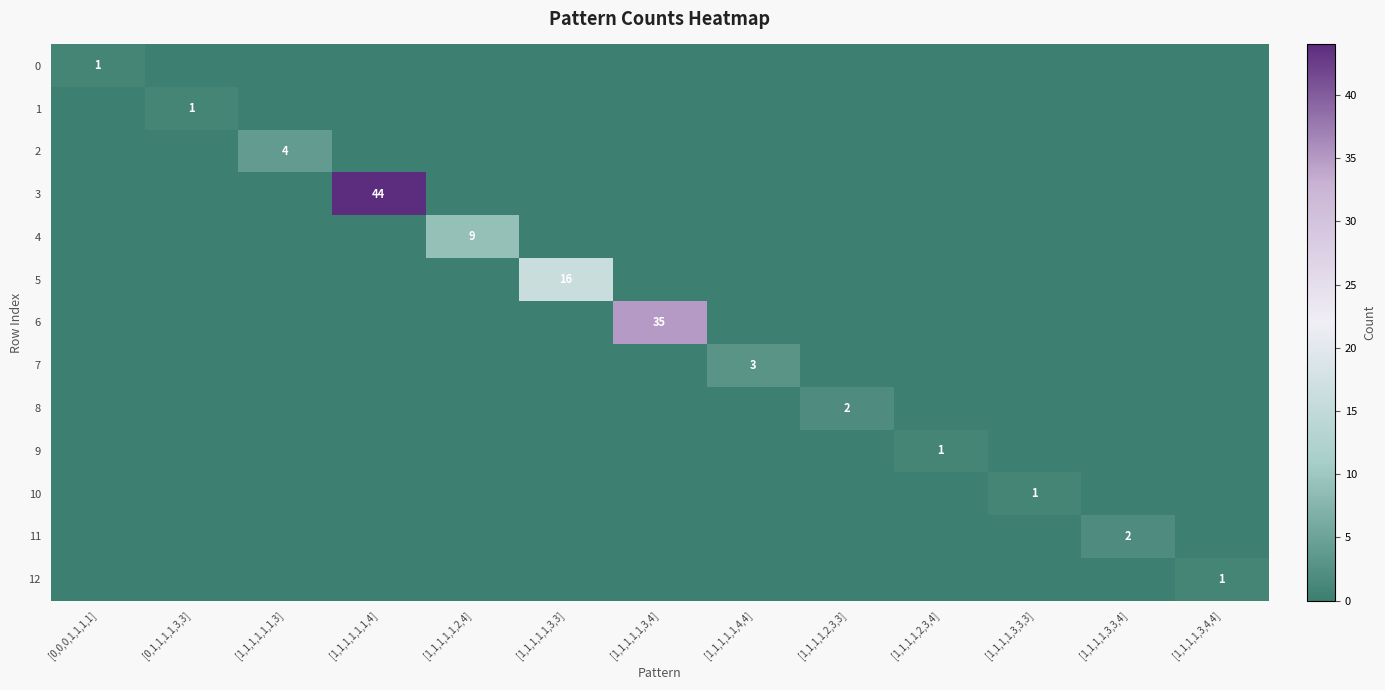

How many data points does each series have?

13